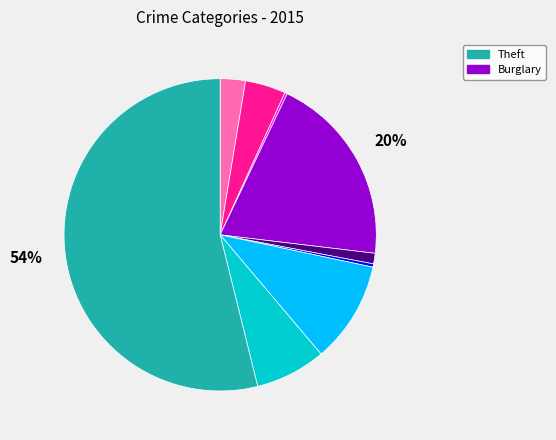

Is there any slice that represents more than half of the pie?

Yes